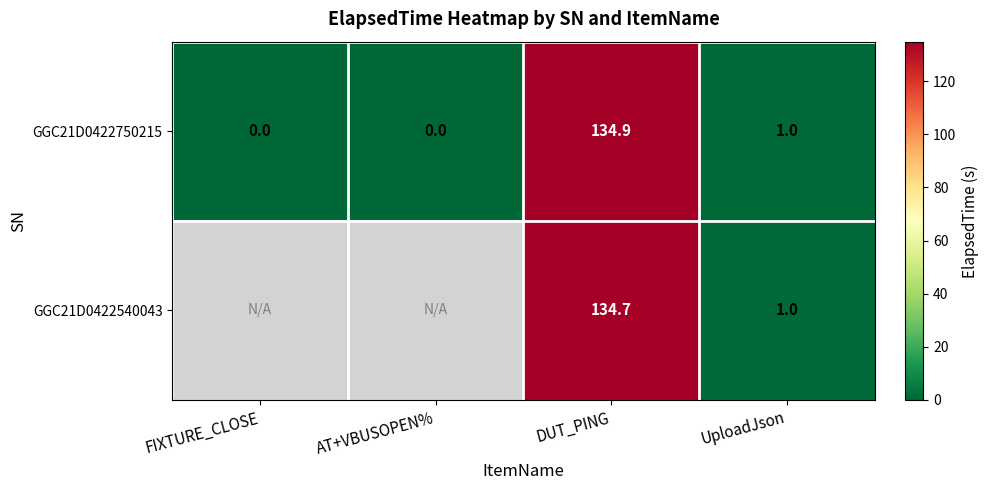

At which category does the chart reach its peak across all series?

DUT_PING